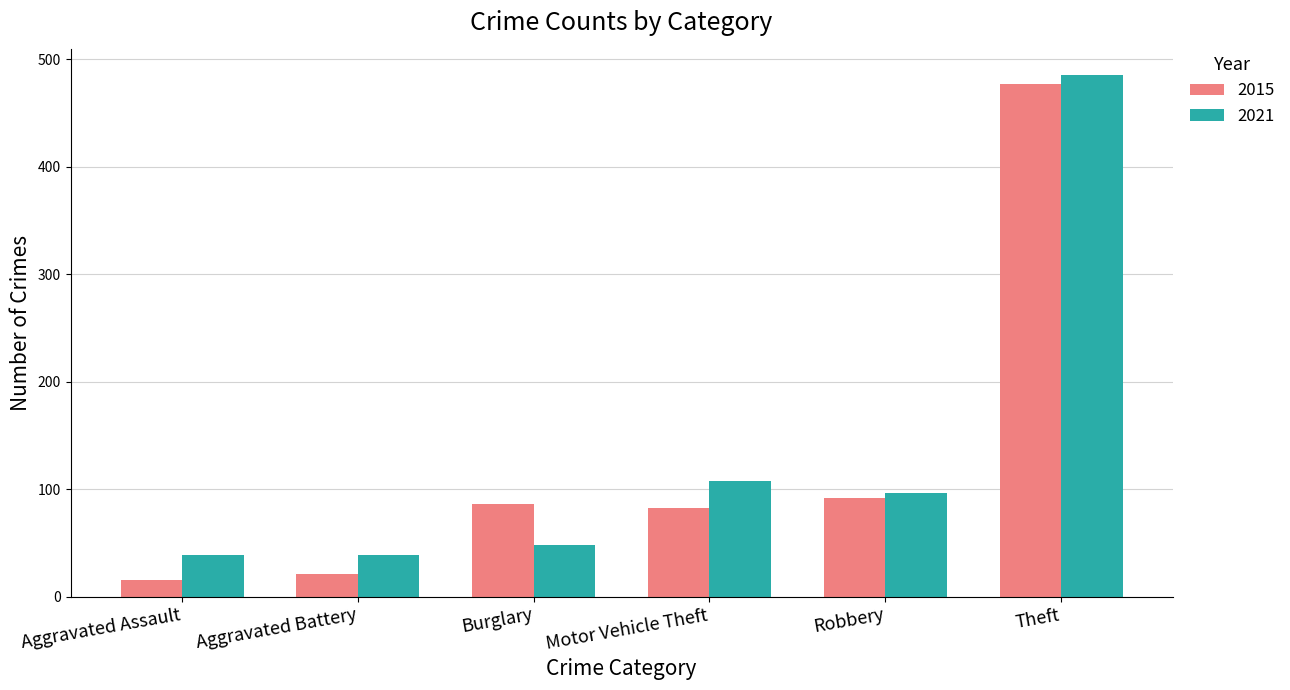

What is the label of the 1st bar from the left?

Aggravated Assault